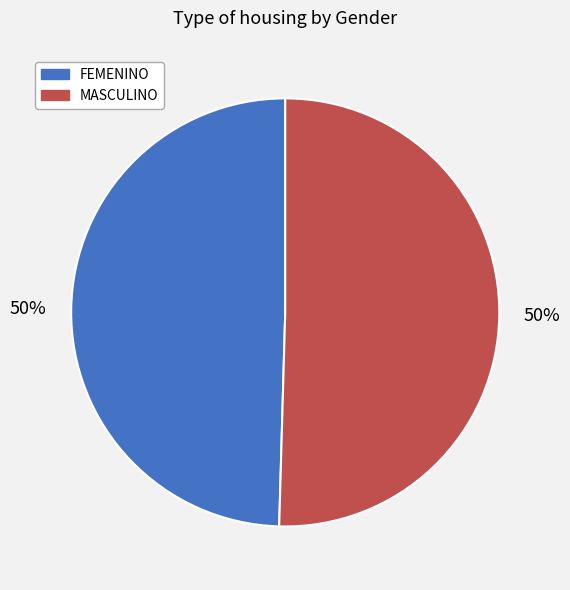

Count the number of slices in the pie.

2